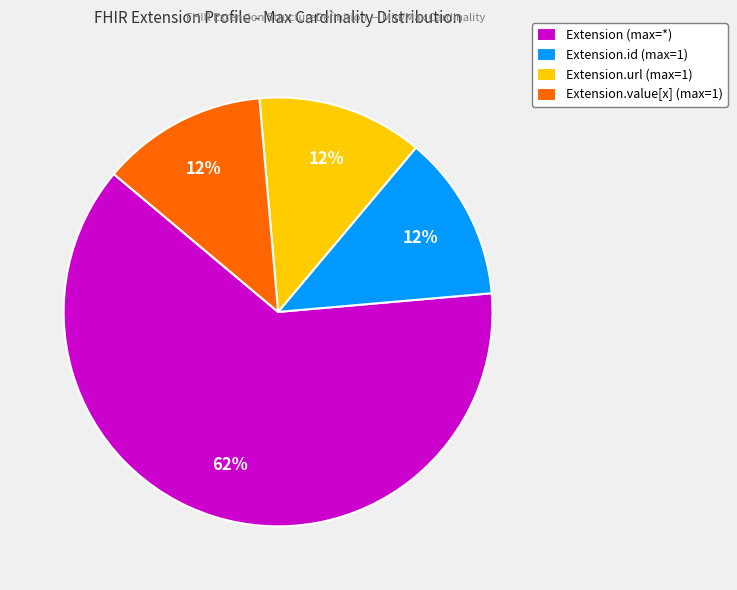

What is the largest slice in the pie chart?

Extension (max=*)